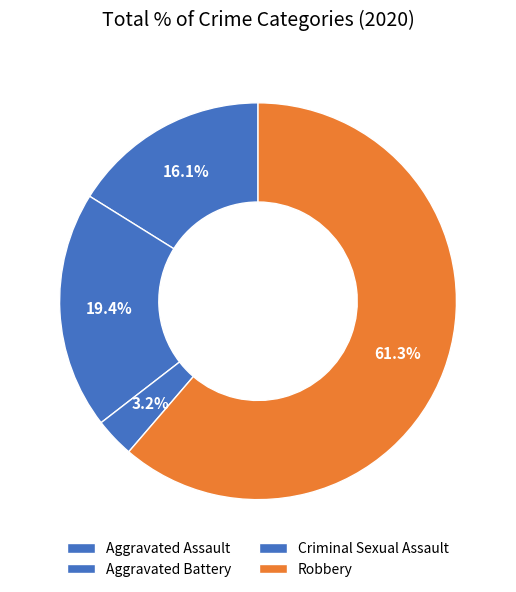

Does Robbery represent more than half of the total?

Yes